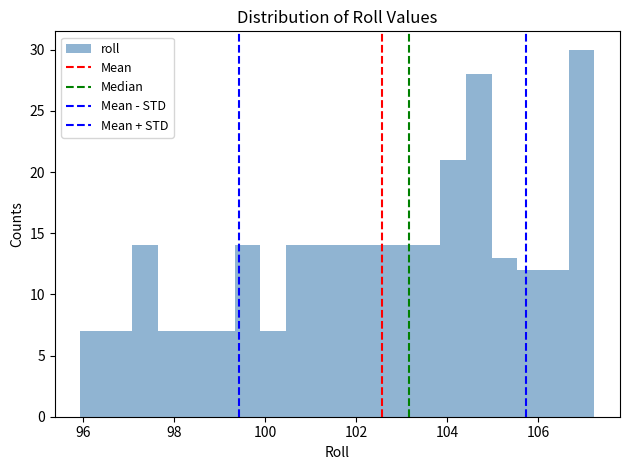

Around what value on the x-axis is the tallest bar? Give the approximate position of its centre, as read against the axis.

107.0